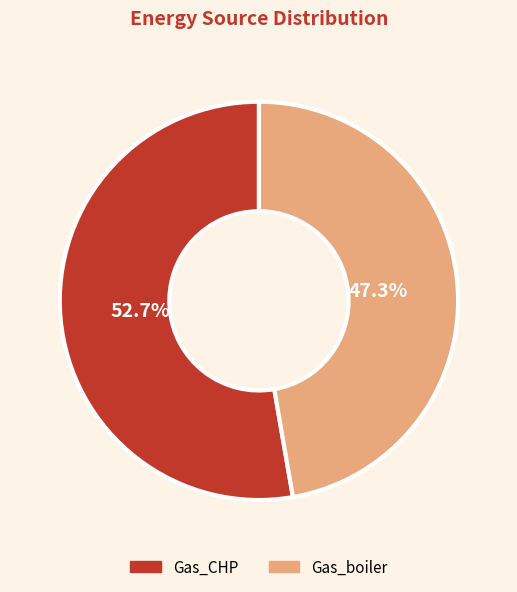

To the nearest percent, what is the difference between the Gas_boiler and Gas_CHP slice percentages?

5%